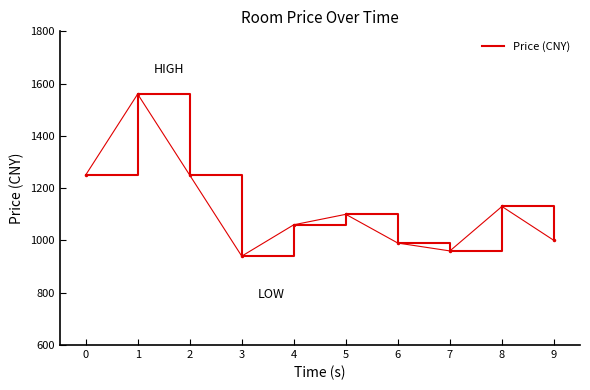

What is the greatest value displayed?

1560